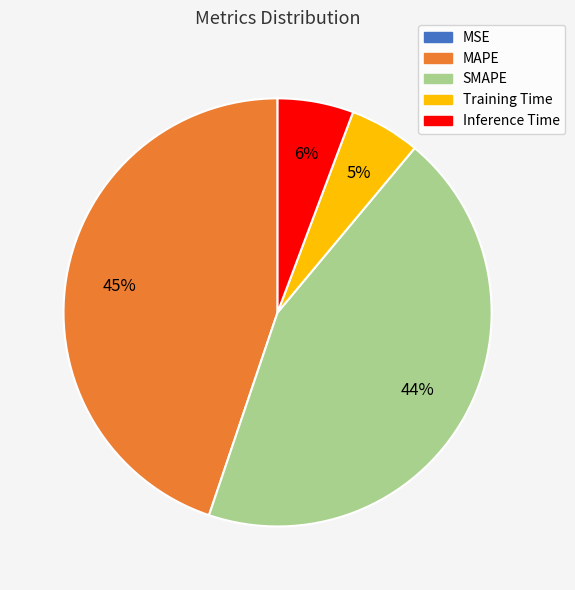

To the nearest percent, what is the combined percentage of Training Time and SMAPE?

49%